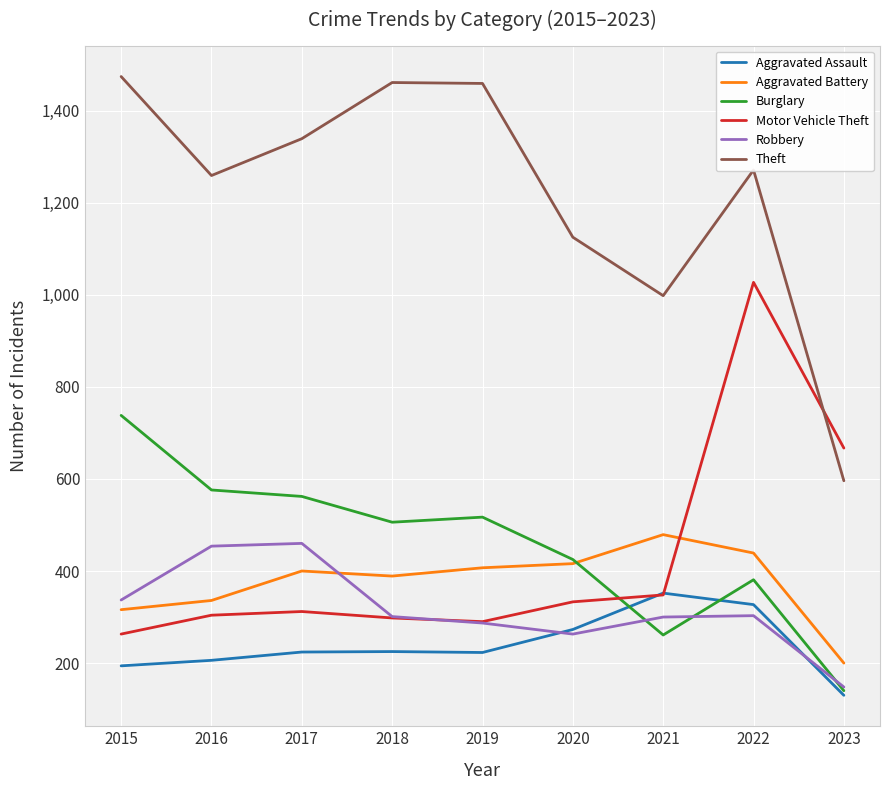

Does the chart display data point markers on the line(s)?

No